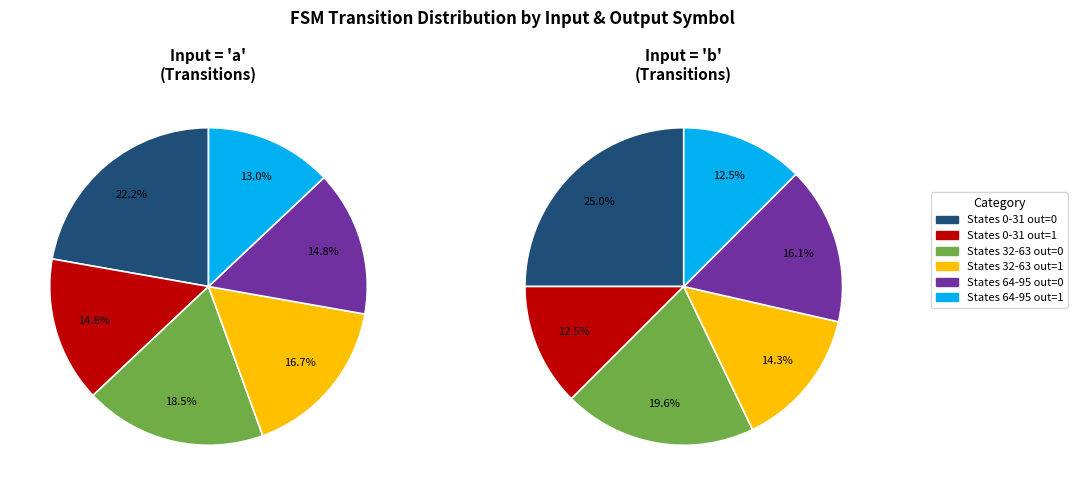

Is there any slice that represents more than half of the pie?

No